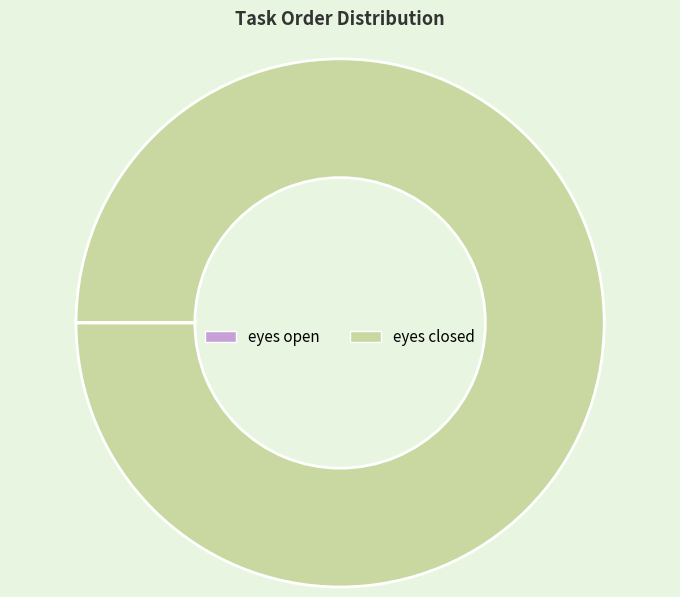

True or false: eyes closed accounts for 100% of the total.

True